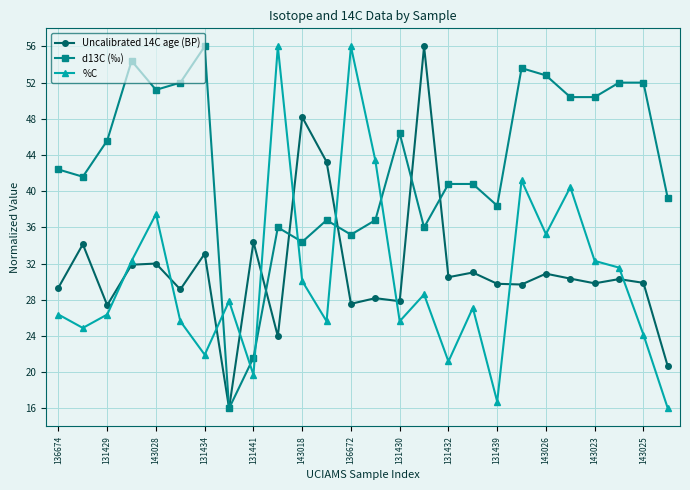

What is the maximum value shown in the chart?

56.0